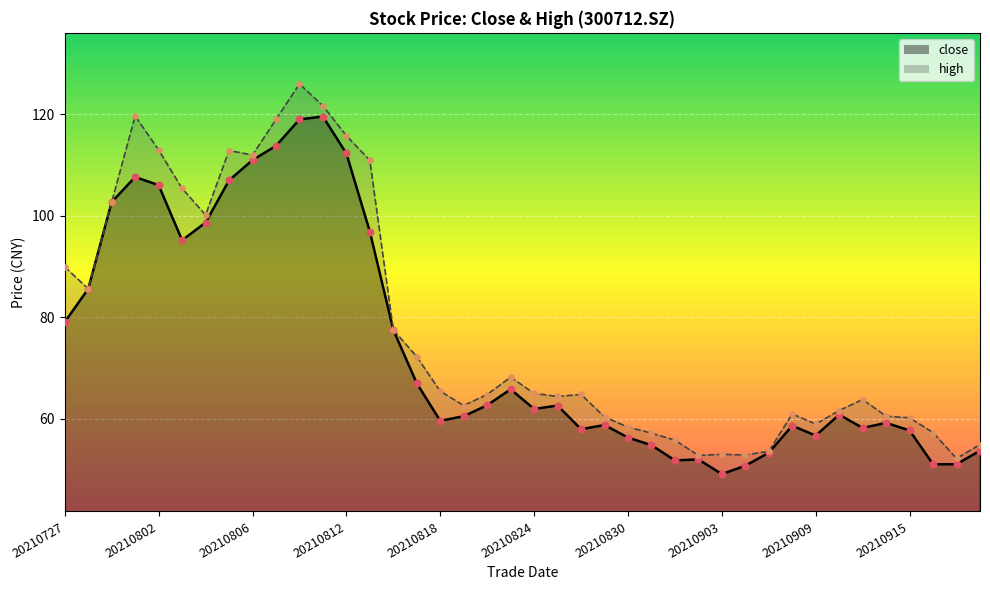

What is the total value across all series at 20210831?

112.0